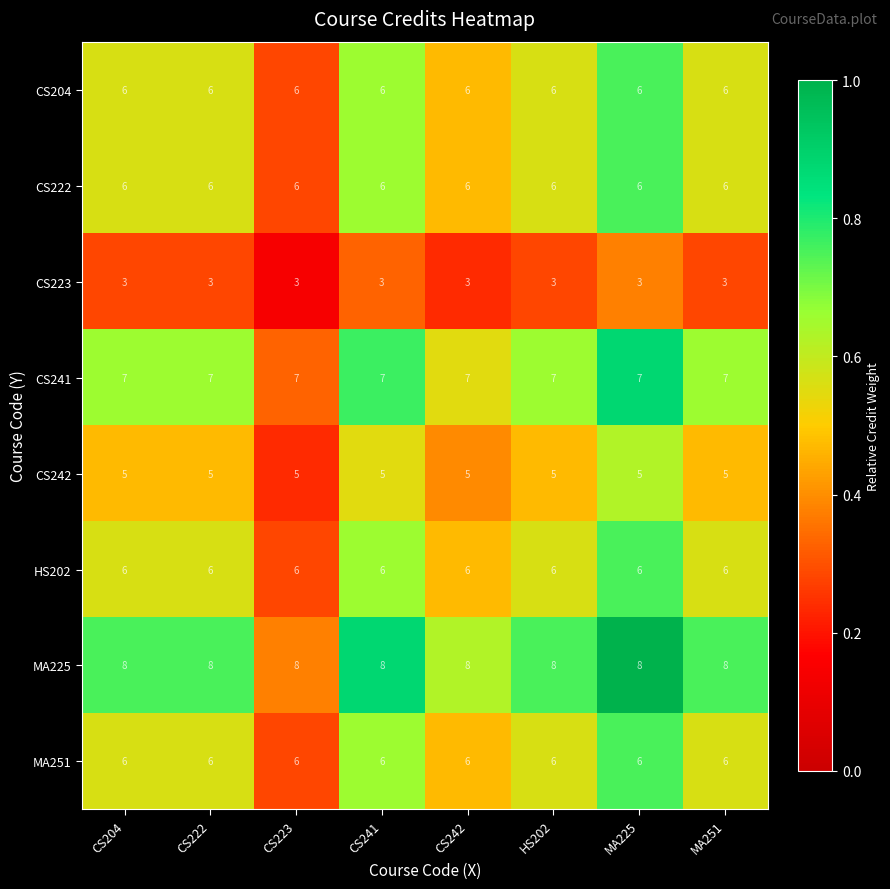

What is the total value across all series at MA251?

47